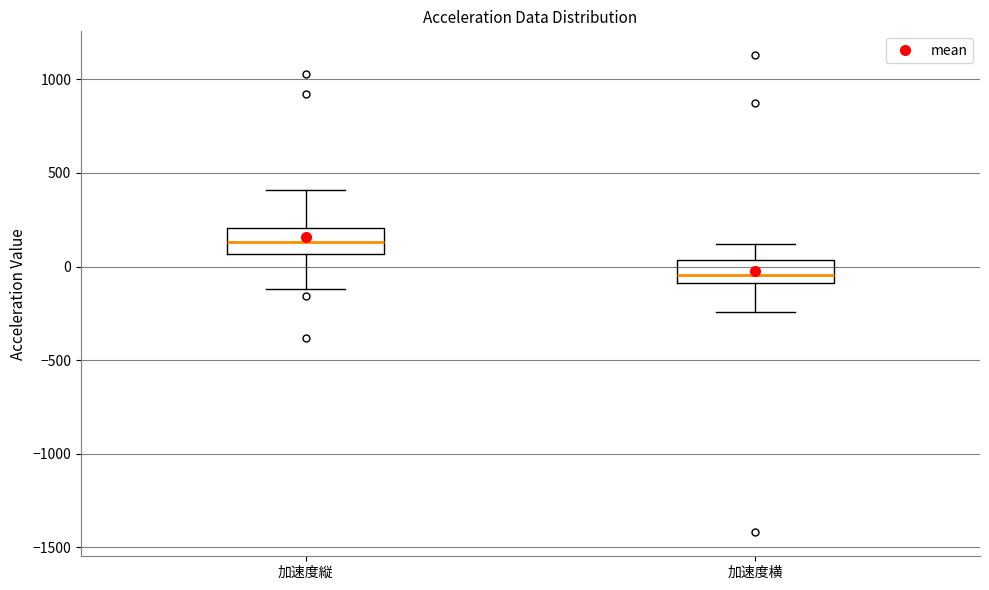

Reading left to right, transcribe this box plot: for each box, give where its median line is, the range the box spans, and where its two whiskers end, as read against the y-axis. The values are not printed on the chart, so give them approximately, as read against the axis.

加速度縦: median 150, box 50 to 200, whiskers -100 to 400
加速度横: median -50, box -100 to 50, whiskers -250 to 100